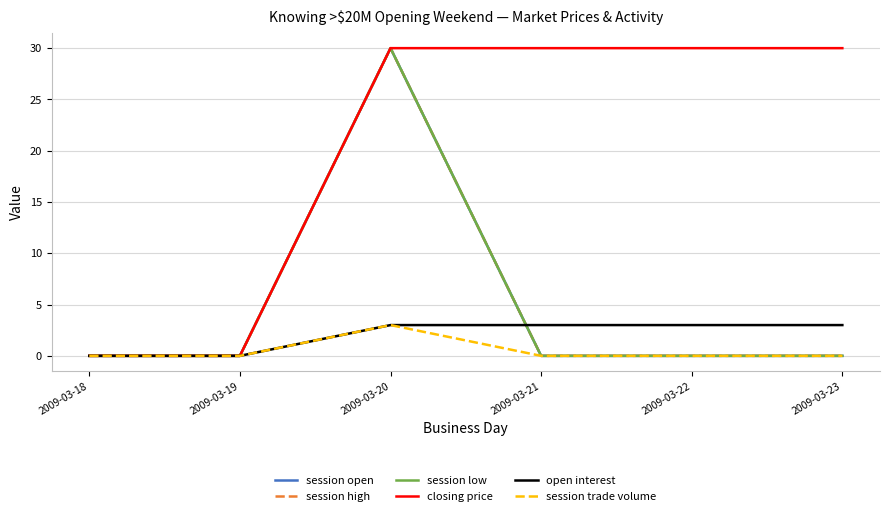

Reading right to left, transcribe all the data shown in this chart.

session open: 0	0	0	30	0	0
session high: 0	0	0	30	0	0
session low: 0	0	0	30	0	0
closing price: 30	30	30	30	0	0
open interest: 3	3	3	3	0	0
session trade volume: 0	0	0	3	0	0